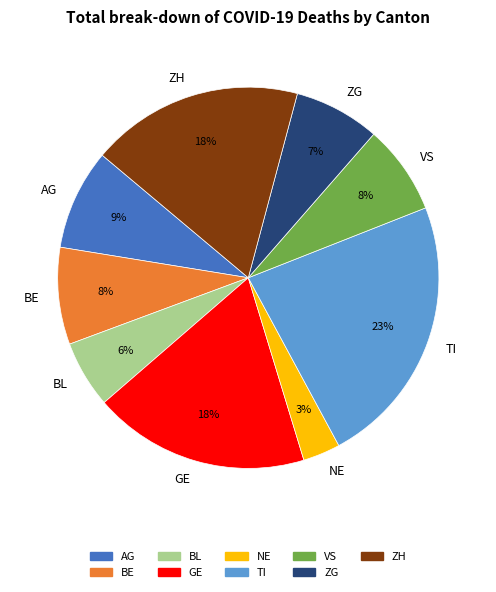

Is there a majority slice in this chart?

No